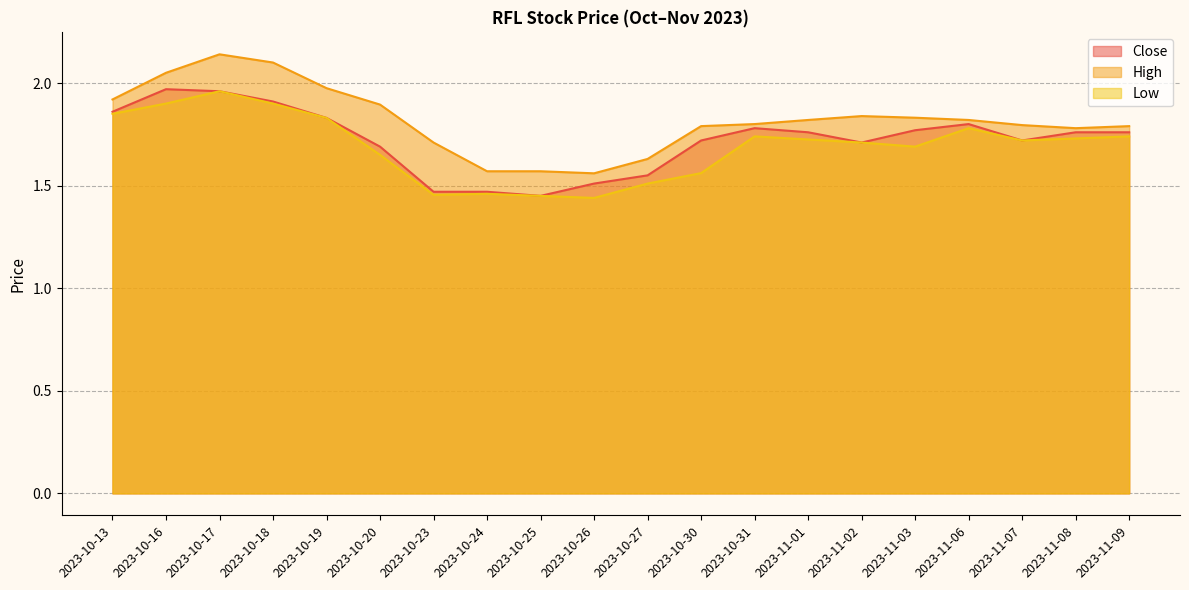

The Low series shows 1.5 at 2023-10-27. True or false?

True